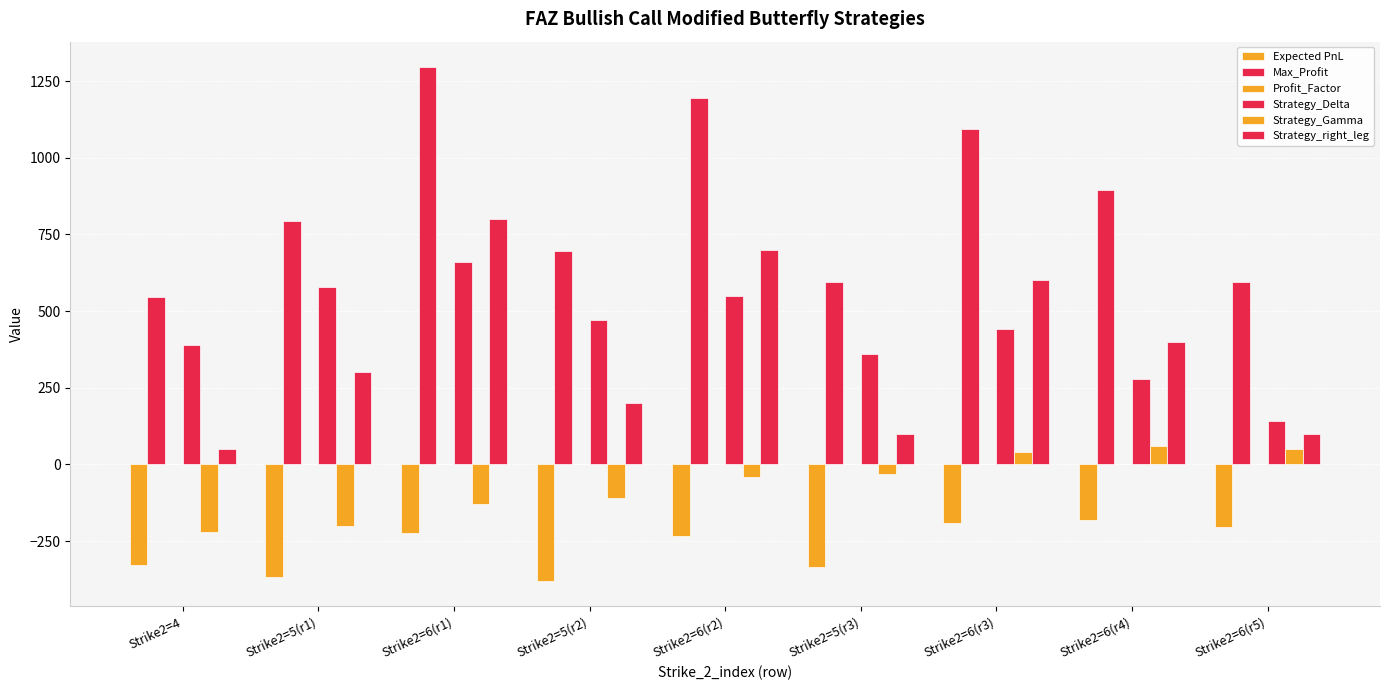

Reading left to right, what are all the values shown in this chart?

Expected PnL: -327.6	-367.2	-222.6	-379.6	-234.9	-336.0	-191.4	-181.5	-202.7
Max_Profit: 545.0	795.0	1295.0	695.0	1195.0	595.0	1095.0	895.0	595.0
Profit_Factor: 0.4	0.5	0.8	0.5	0.9	0.7	1.2	1.5	1.5
Strategy_Delta: 390.0	580.0	660.0	470.0	550.0	360.0	440.0	280.0	140.0
Strategy_Gamma: -220.0	-200.0	-130.0	-110.0	-40.0	-30.0	40.0	60.0	50.0
Strategy_right_leg: 50.0	300.0	800.0	200.0	700.0	100.0	600.0	400.0	100.0